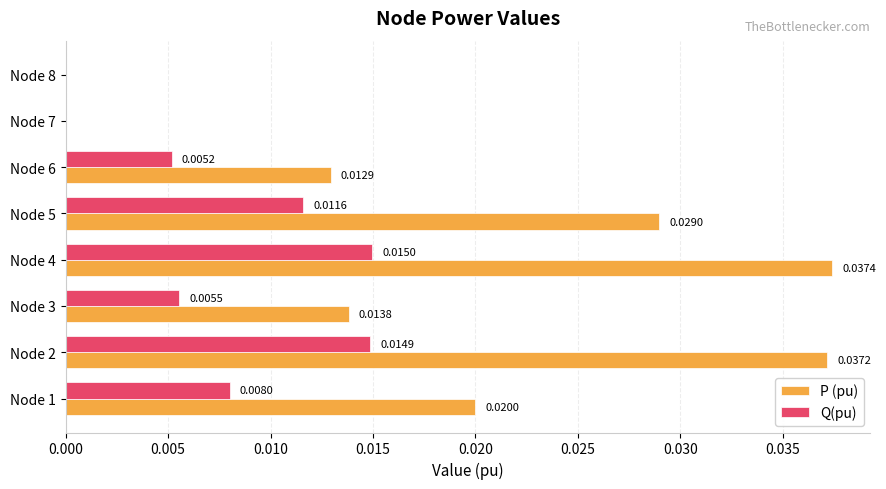

Which series has the largest total across all categories?

P (pu)